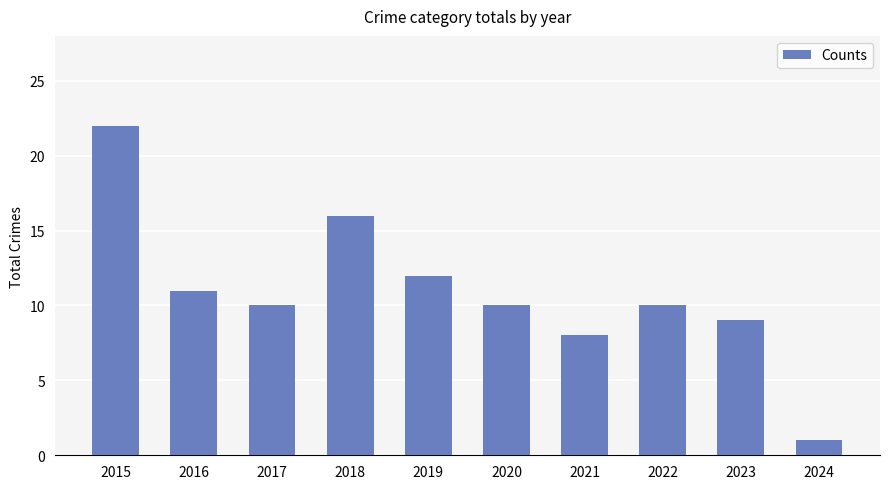

Which label corresponds to the smallest value in the chart?

2024